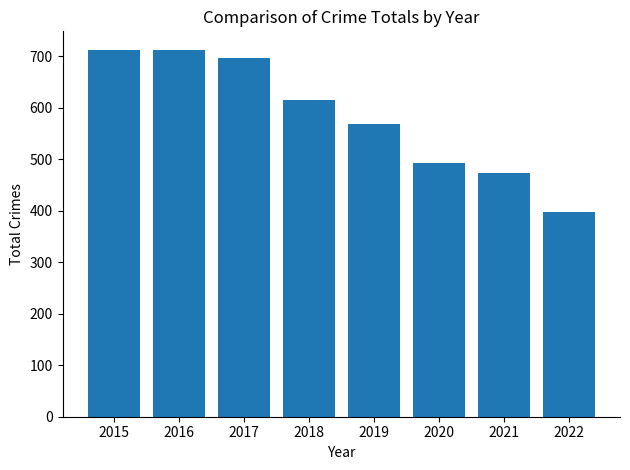

The value at 2017 is 697. True or false?

True